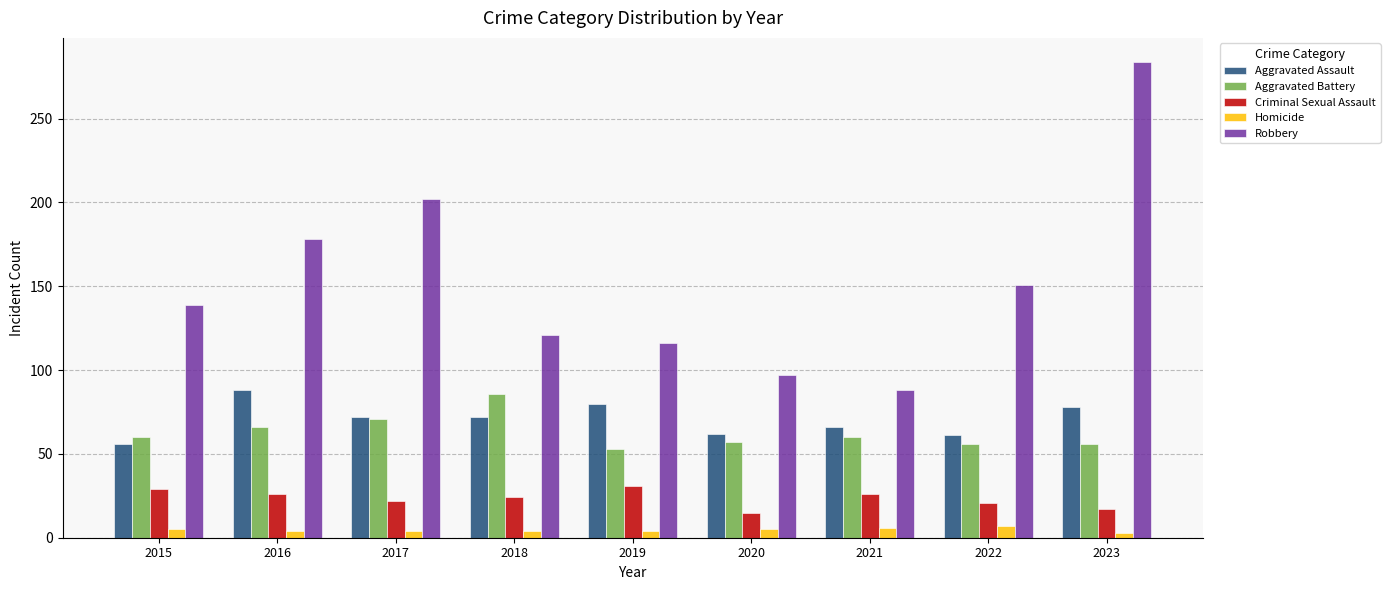

What value does the Homicide series have at 2021?

6